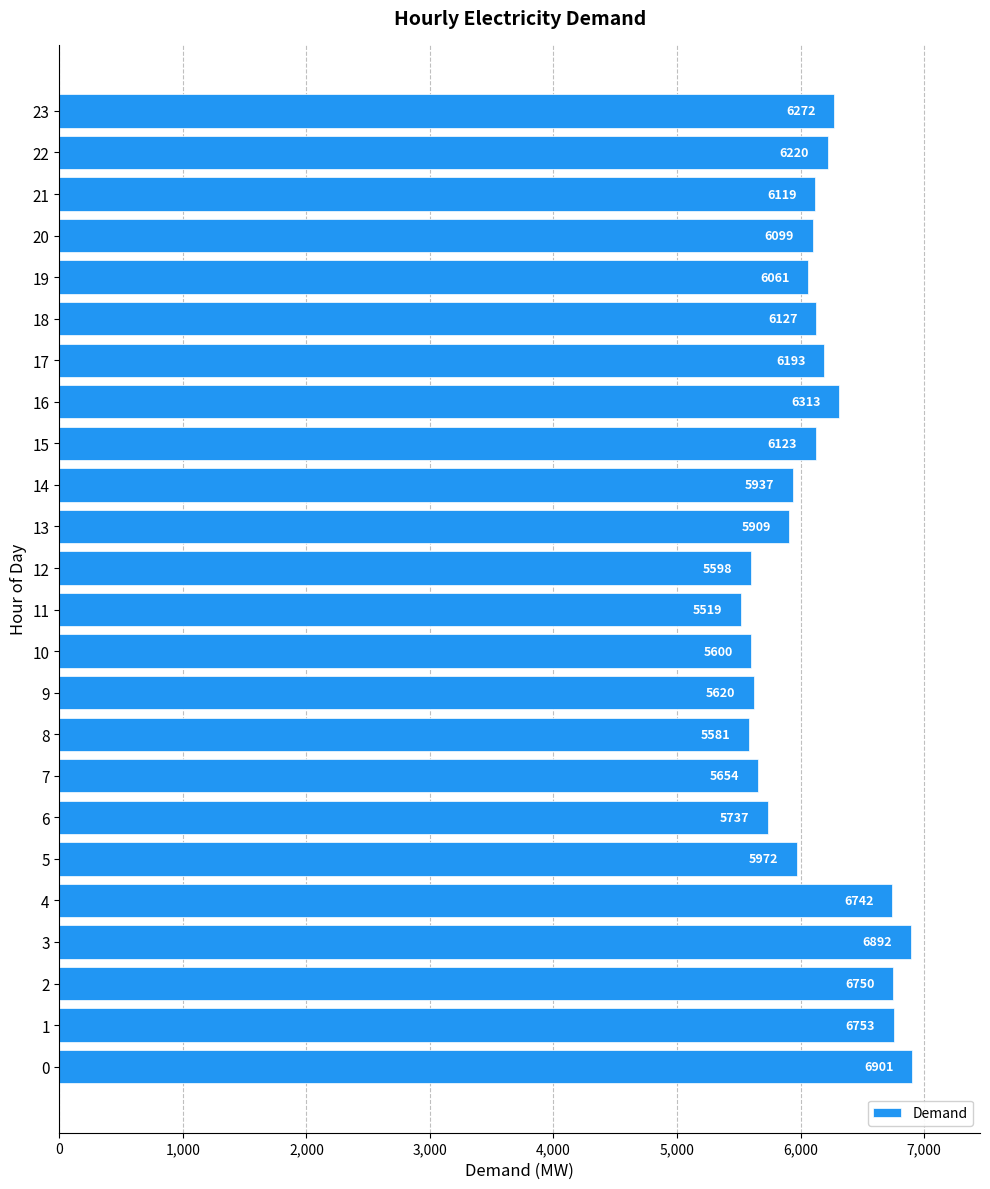

What is the sum of all values?

146692